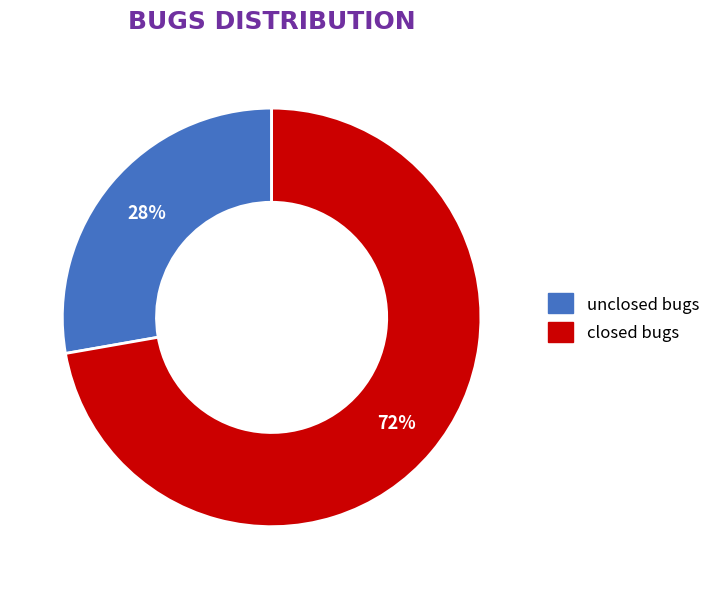

Which has a higher value, closed bugs or unclosed bugs?

closed bugs